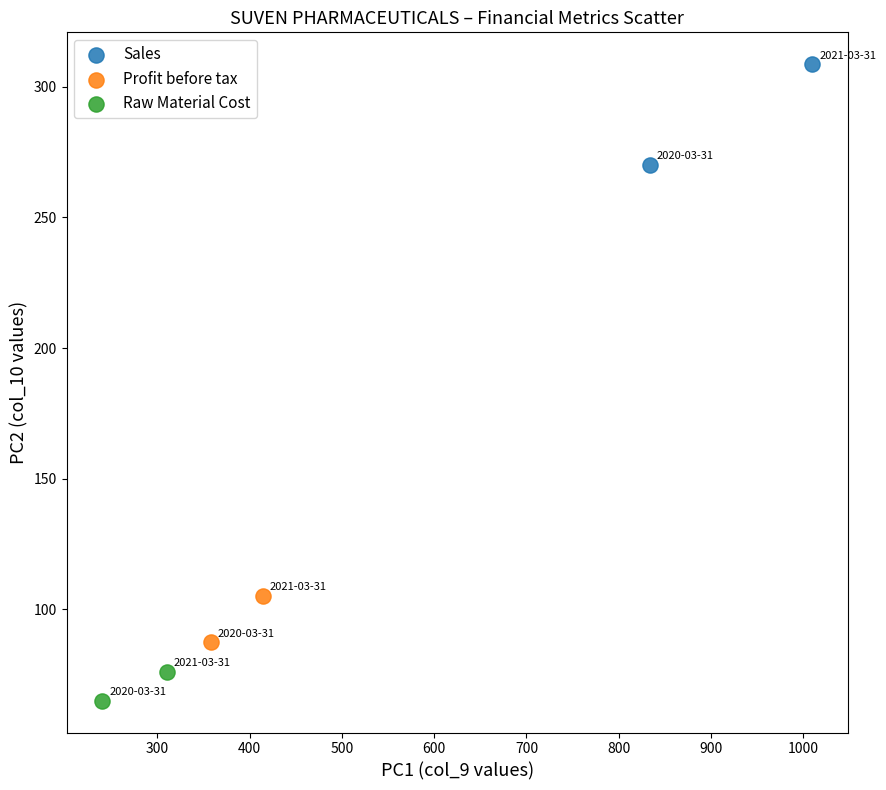

What are all the series names shown in the legend?

Sales, Profit before tax, Raw Material Cost